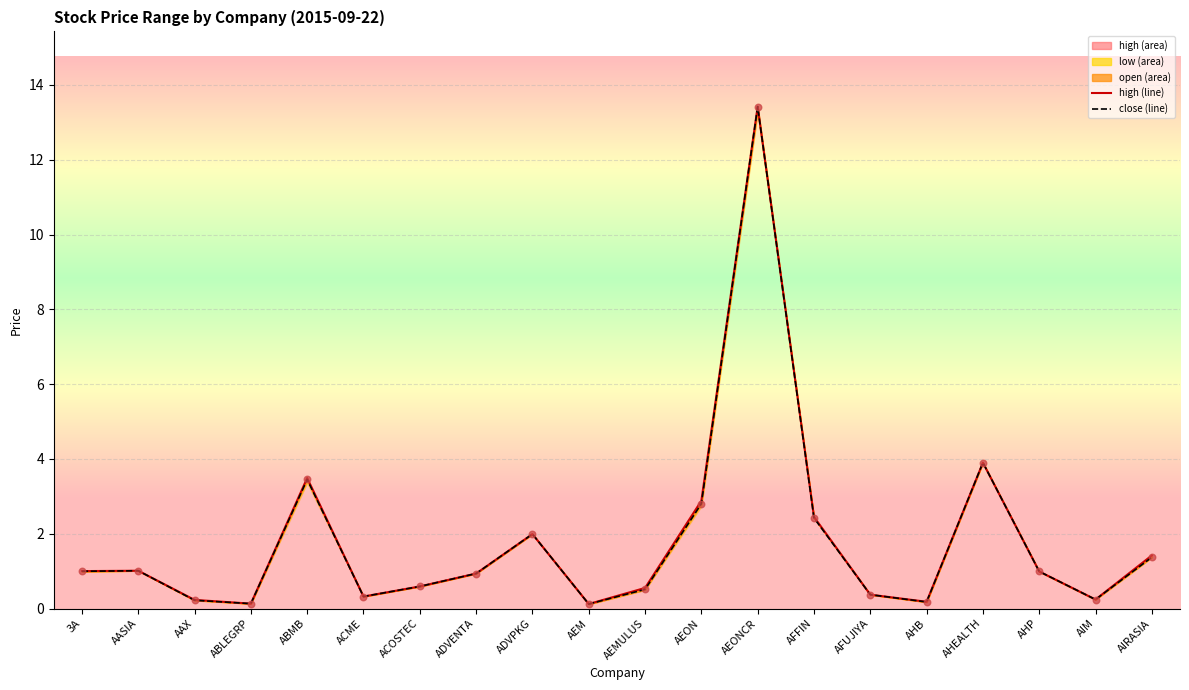

At which category is the sum across all series the highest?

AEONCR